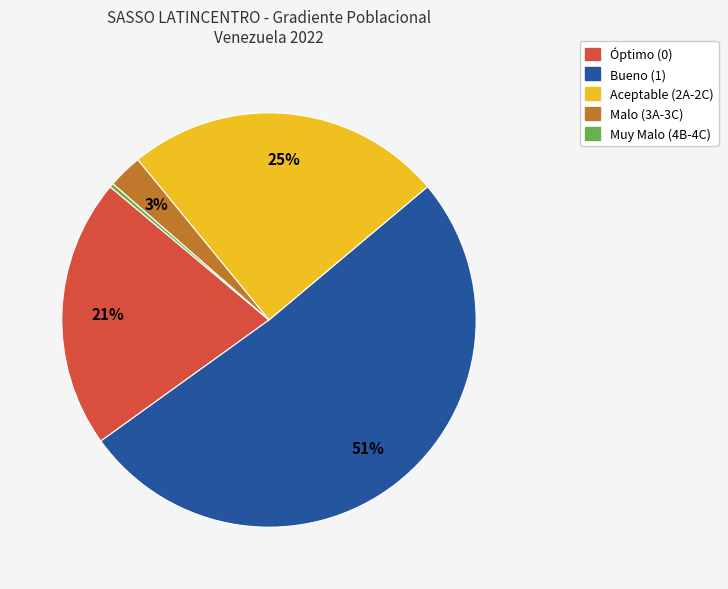

To the nearest percent, what is the difference between the largest and smallest slice percentages?

51%